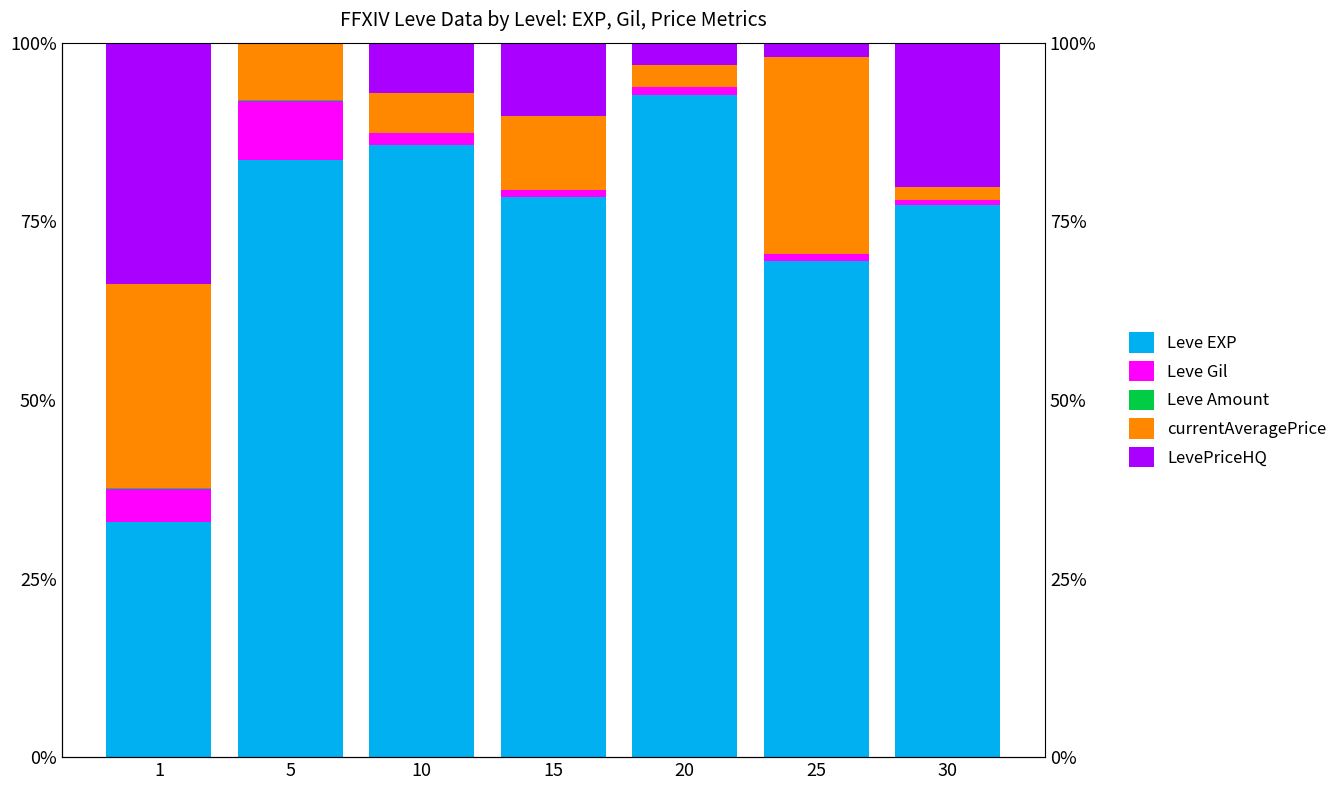

True or false: LevePriceHQ has a value of 0.9 at 20.

False